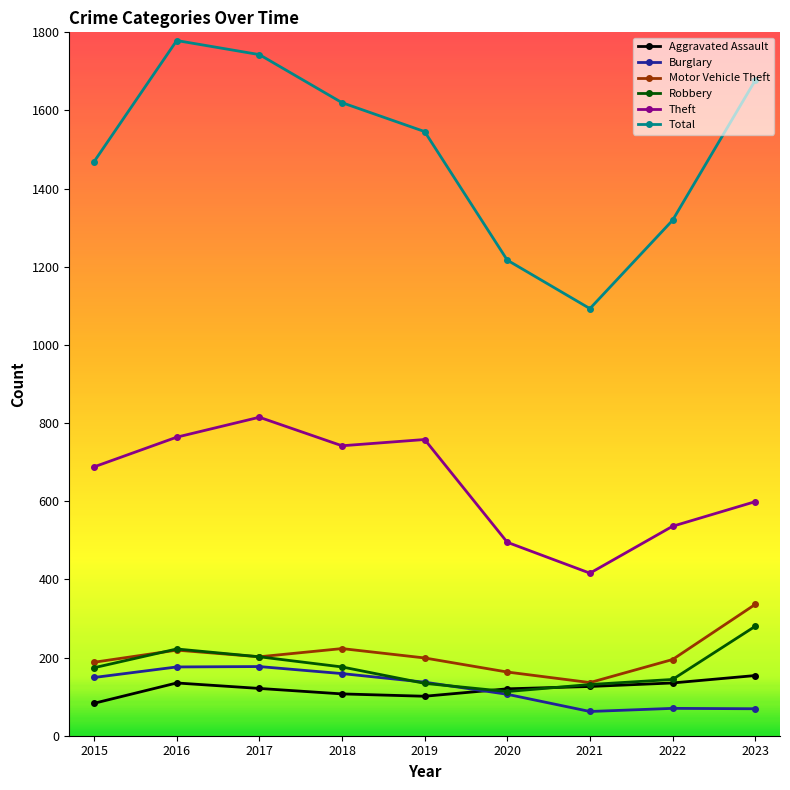

What is the sum of all Theft values?

5813